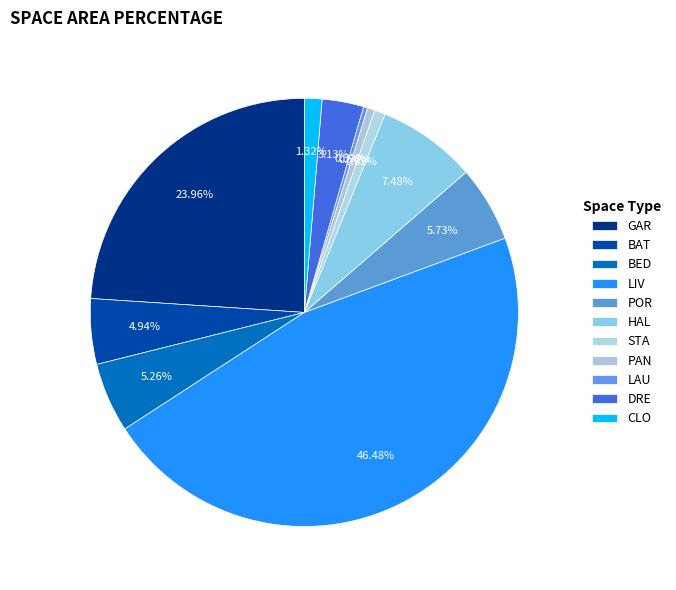

To the nearest percent, what percentage of the pie is STA?

1%